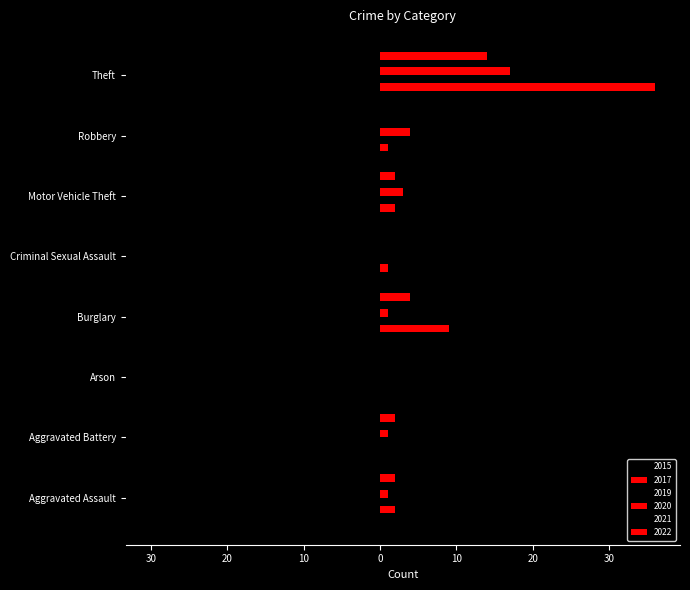

How many values in the 2015 series are below -1?

4